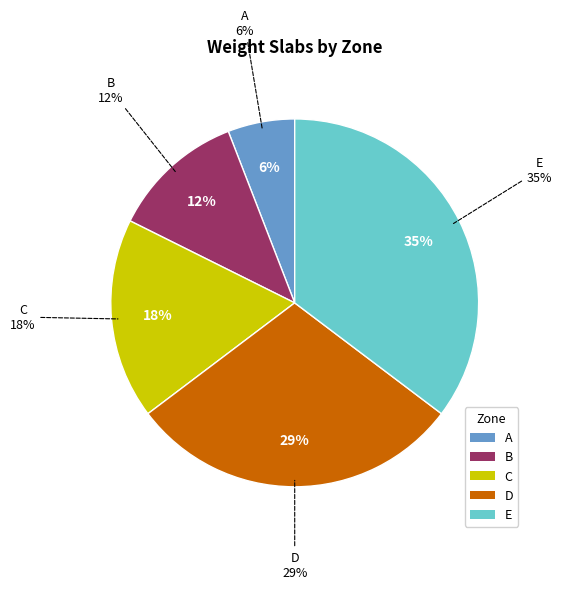

Is it true that E is 35% of the pie?

True